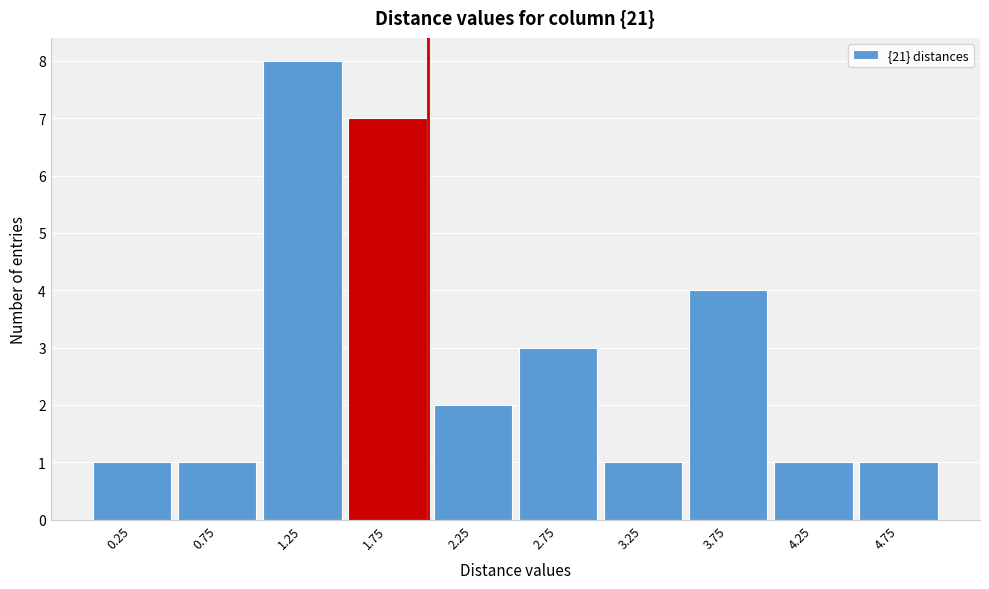

How tall is the bar that spans 3.5 to 4.0 on the x-axis? The values are not printed on the chart, so give them approximately, as read against the axis.

4